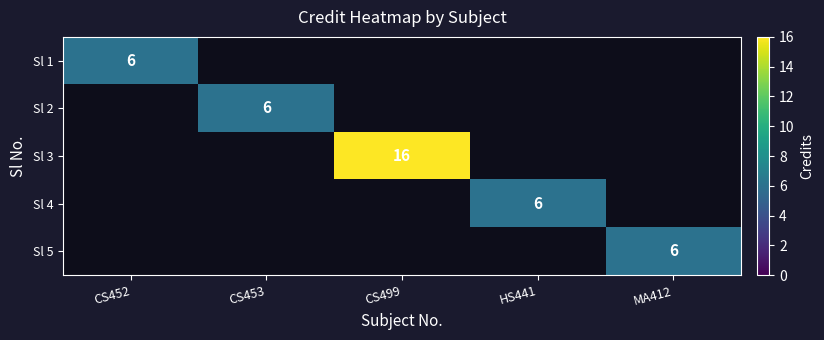

How many distinct data groups are displayed?

5